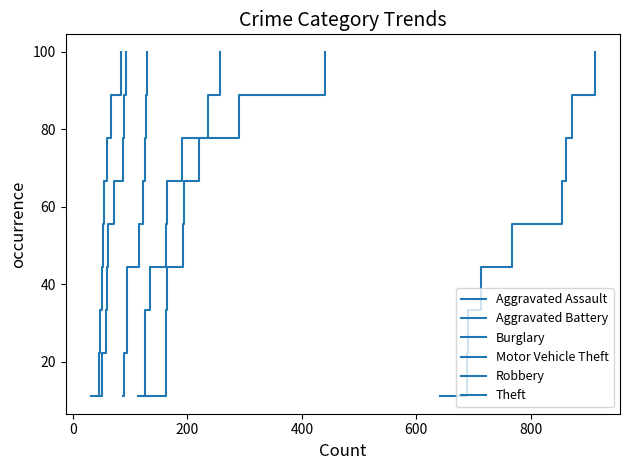

What are all the series names shown in the legend?

Aggravated Assault, Aggravated Battery, Burglary, Motor Vehicle Theft, Robbery, Theft